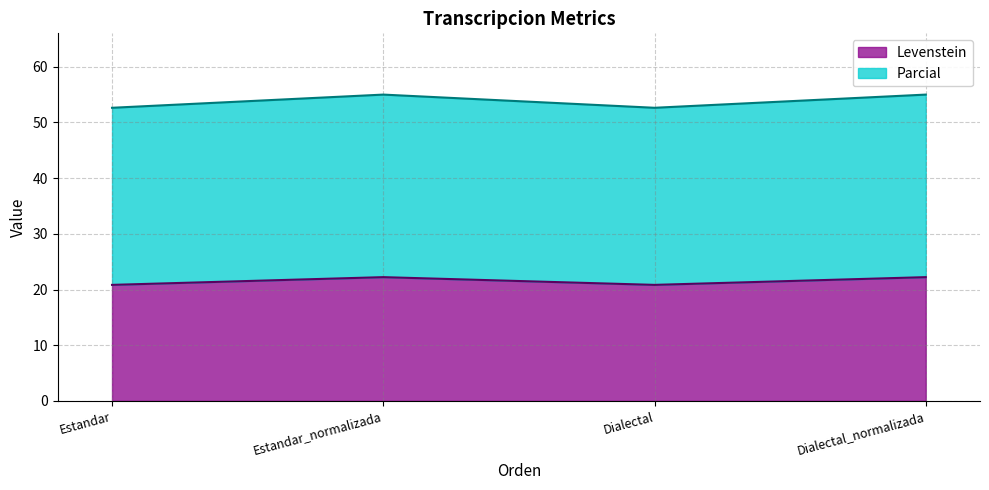

Which category has the lowest value in the Parcial series?

Estandar